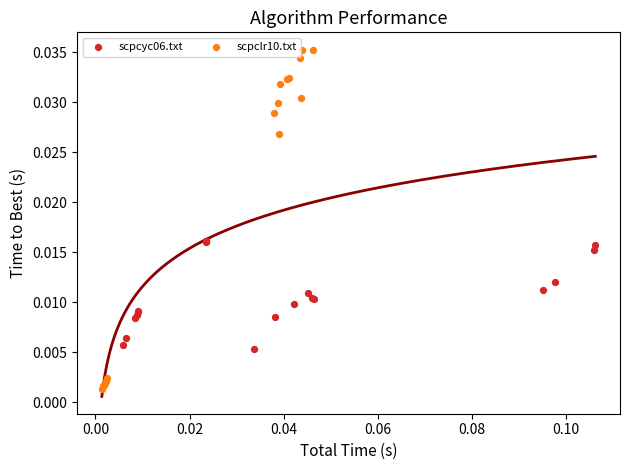

Which series has the widest spread of Y values?

scpclr10.txt